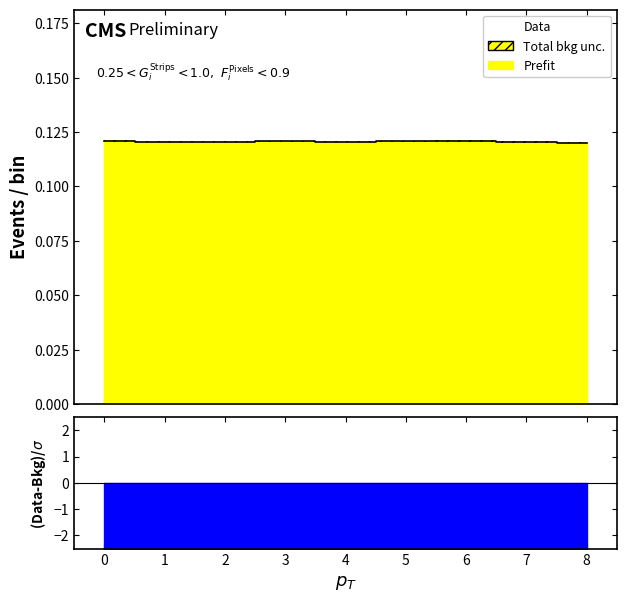

How many points are higher than both their immediate neighbors (excluding endpoints)?

2